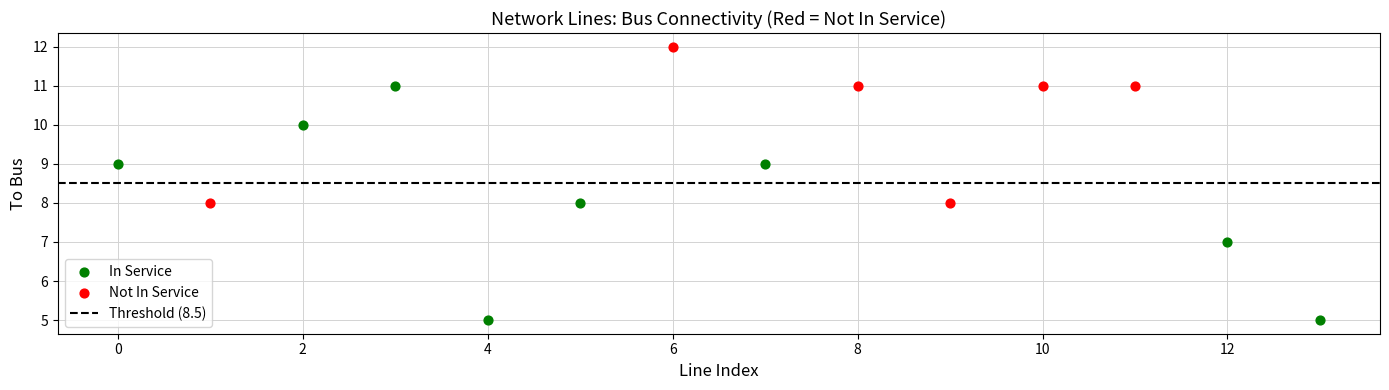

Which series contains the lowest Y value?

In Service